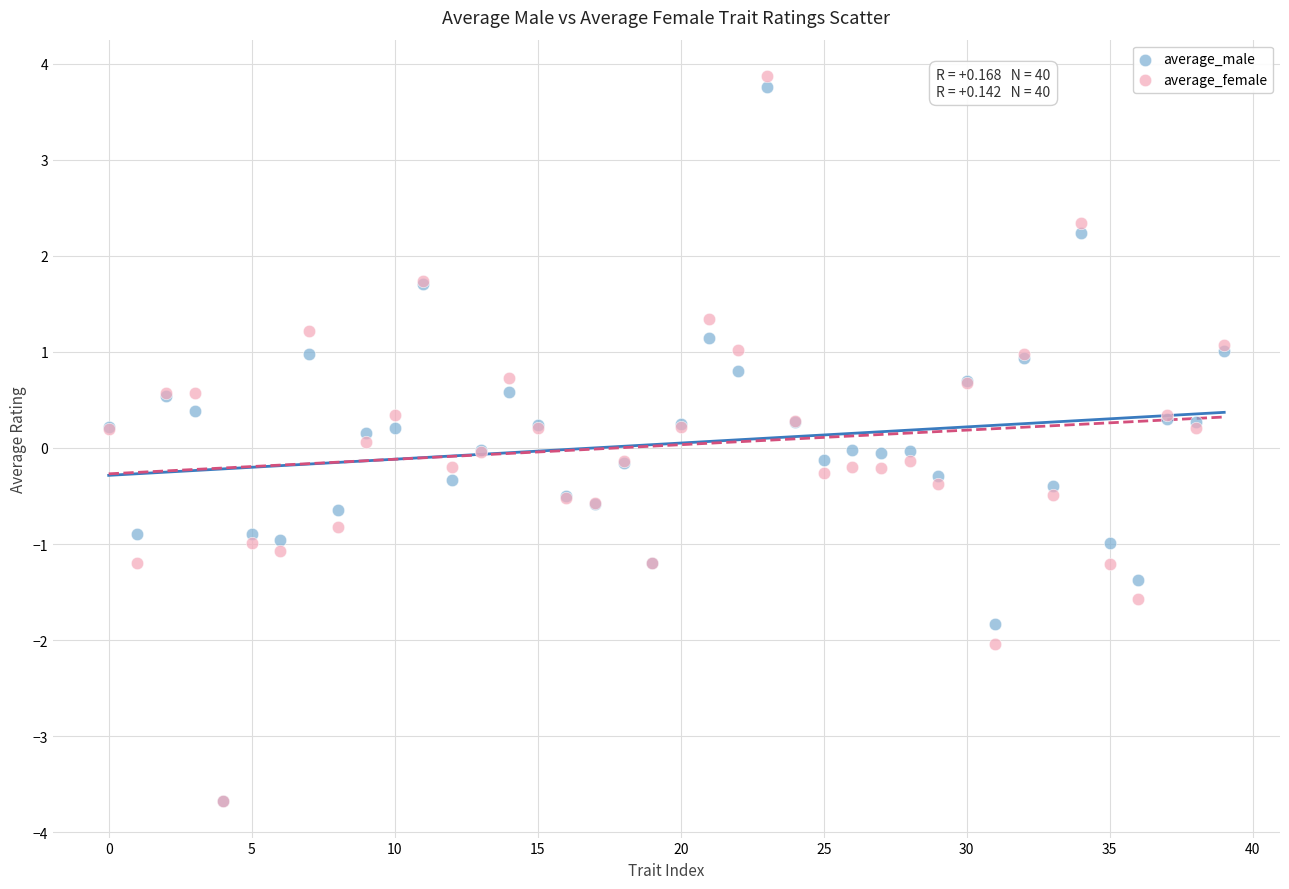

What are all the series names shown in the legend?

average_male, average_female